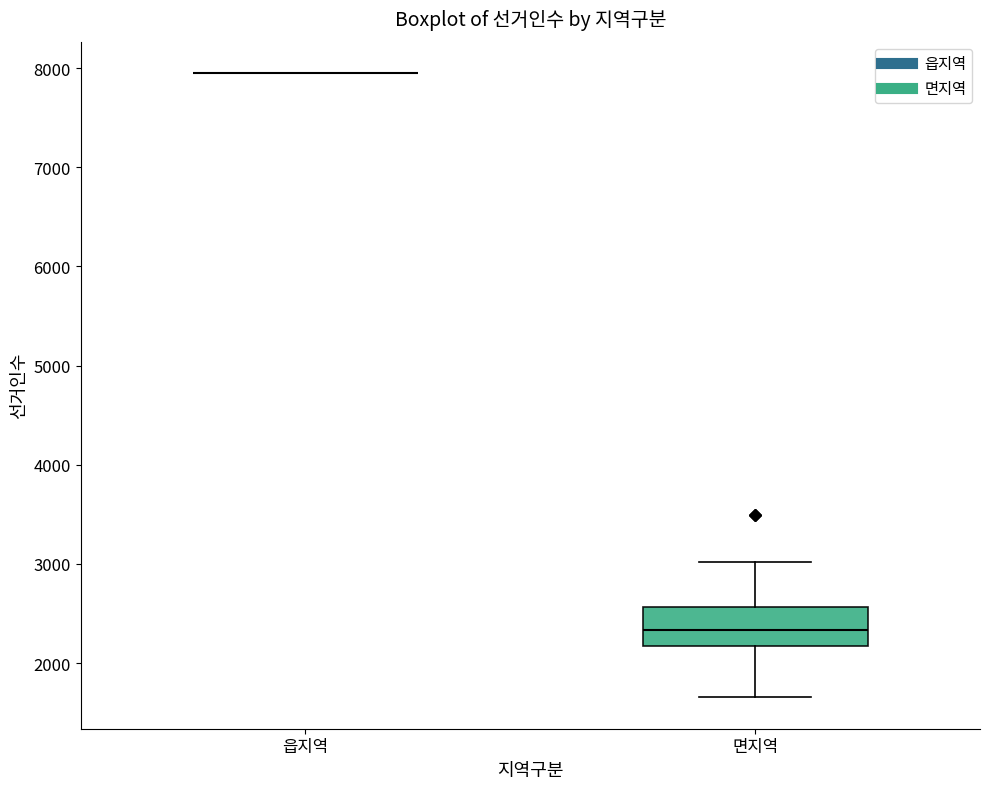

Which box is the tallest, from its lower edge to its upper edge?

면지역